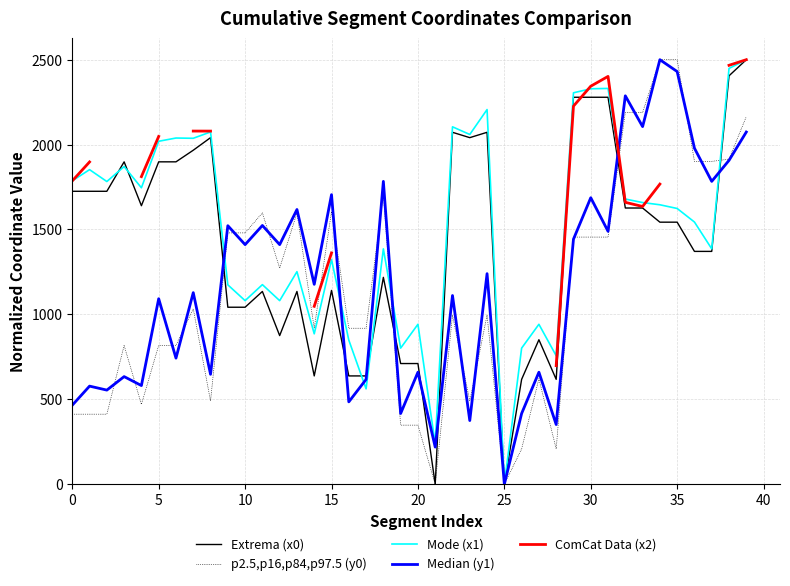

The value of Extrema (x0) at 25 is 0.0. True or false?

True